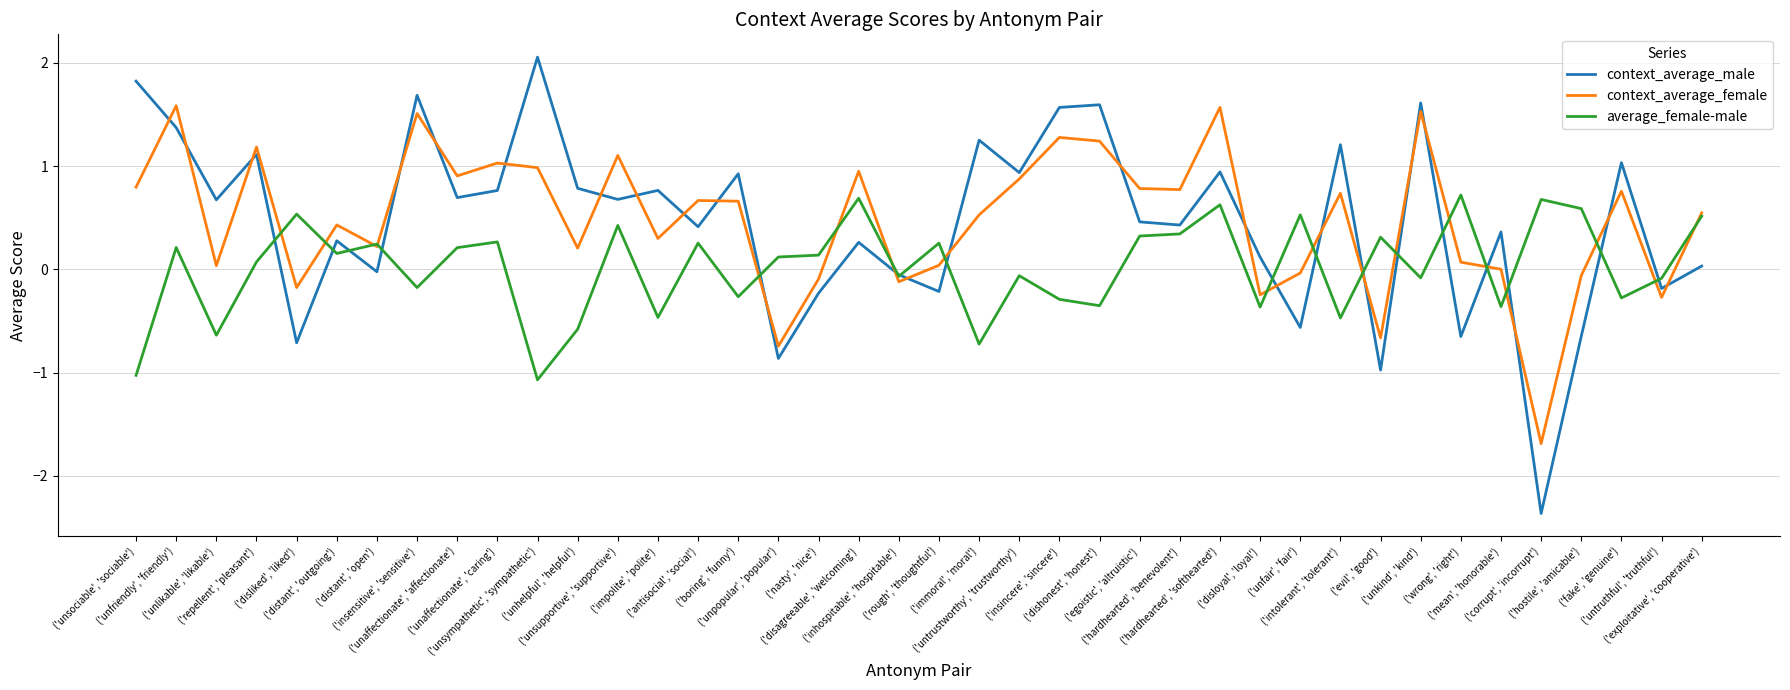

What is the sum of all context_average_male values?

18.4